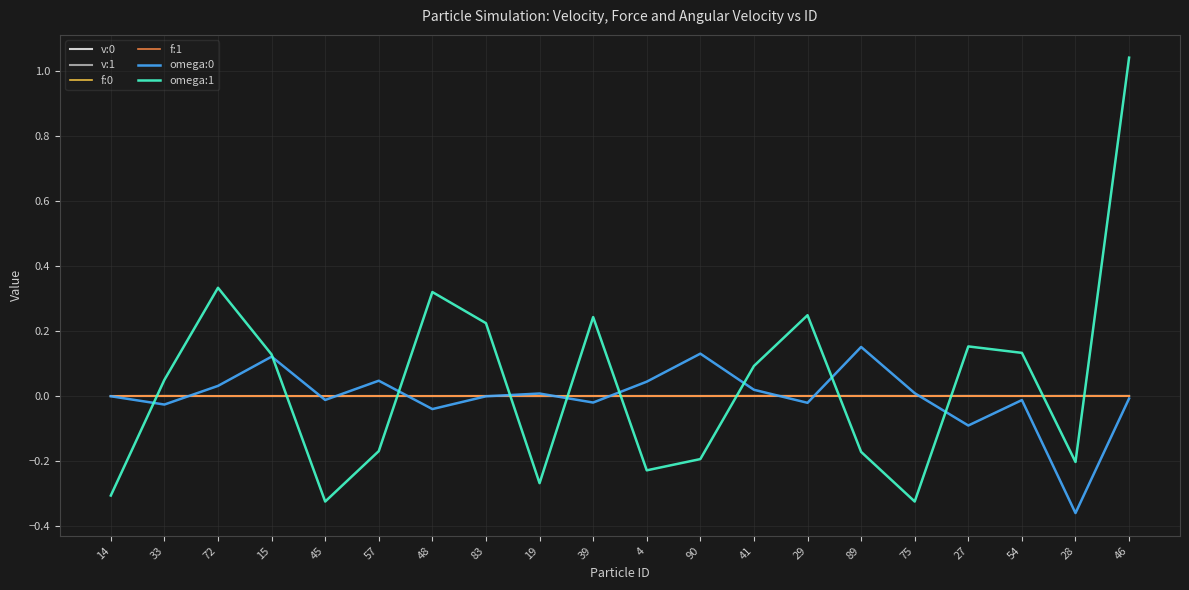

The v:1 series shows 0.0 at 27. True or false?

True